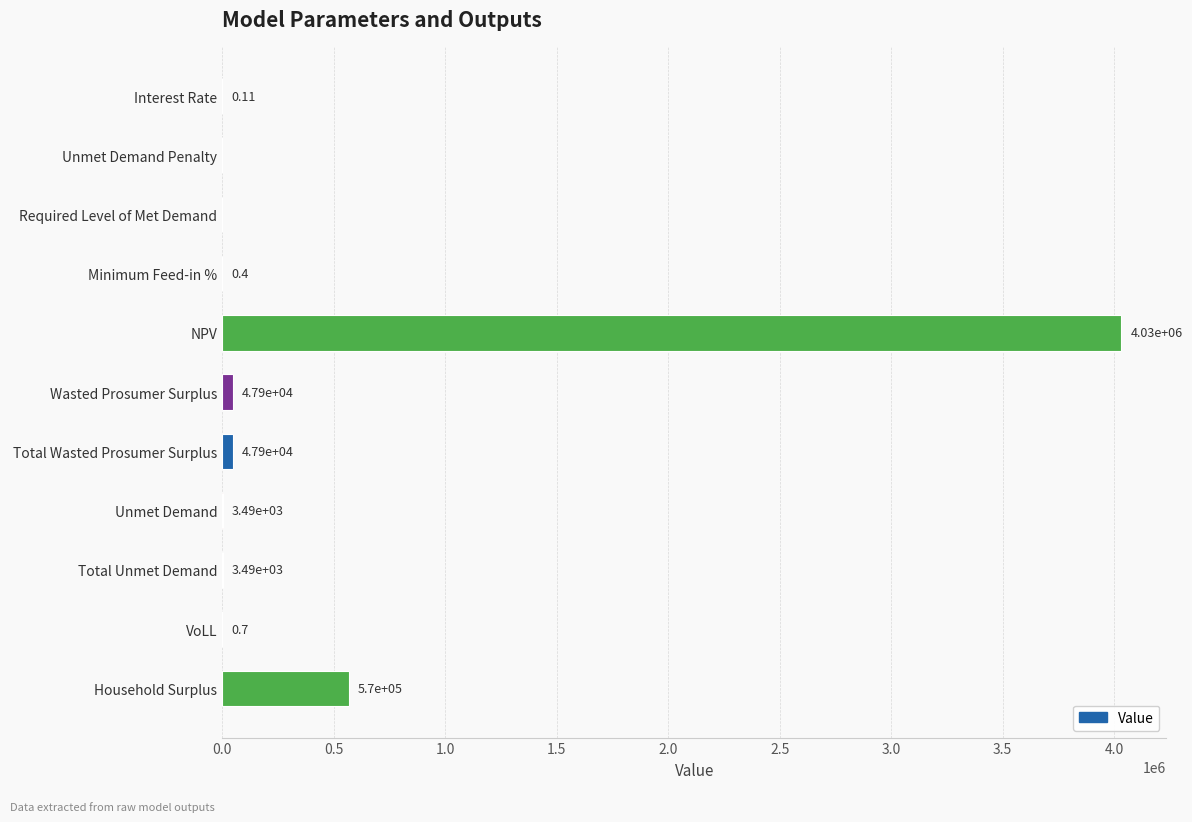

What is the change in value from Unmet Demand Penalty to NPV?

+4032187.2